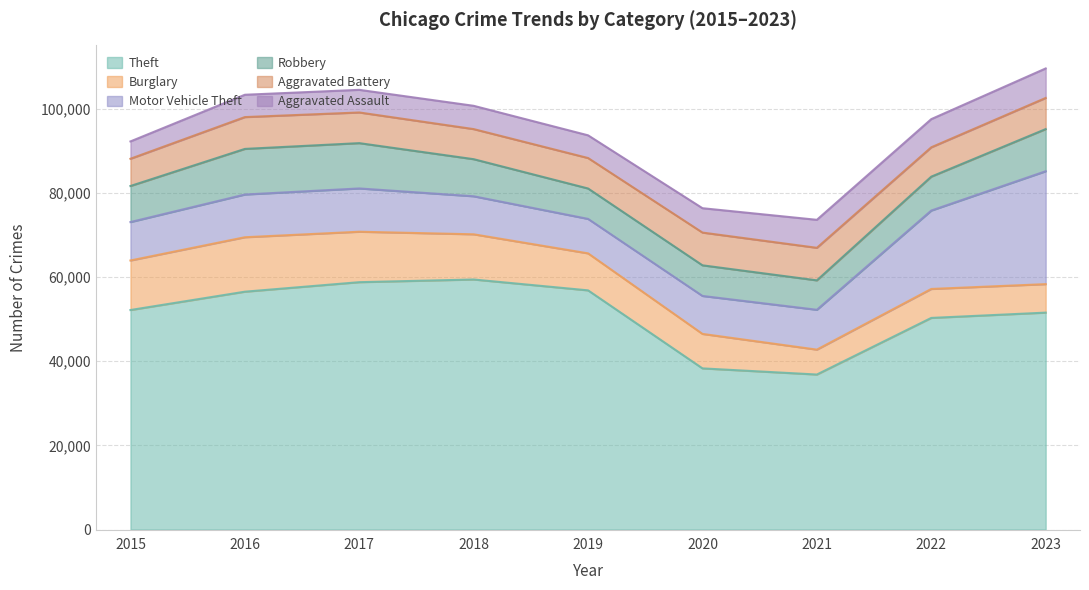

In Burglary, how many points are higher than both neighbors (excluding endpoints)?

2